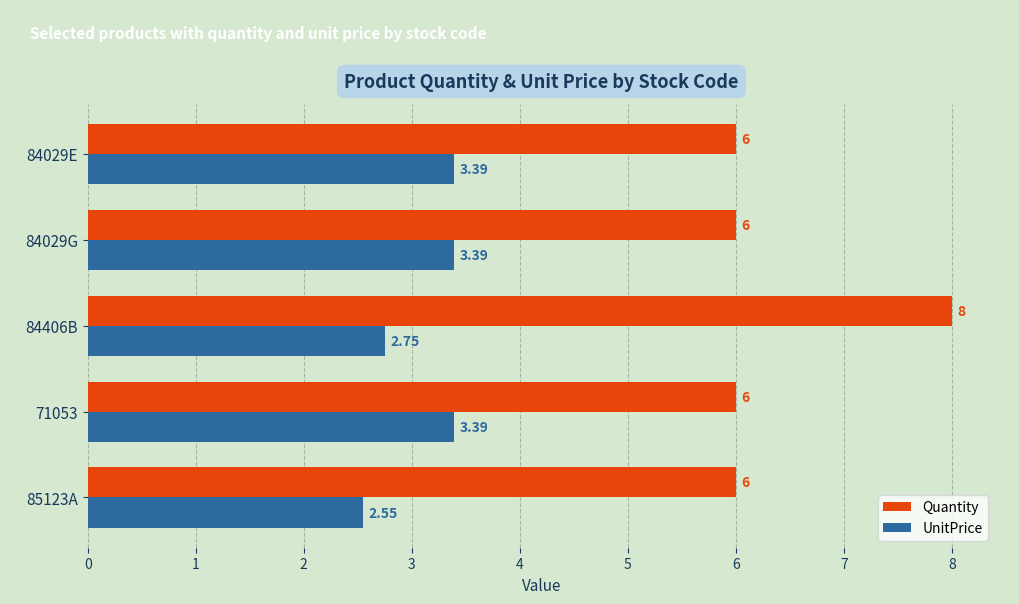

What is the average value of the Quantity series?

6.4